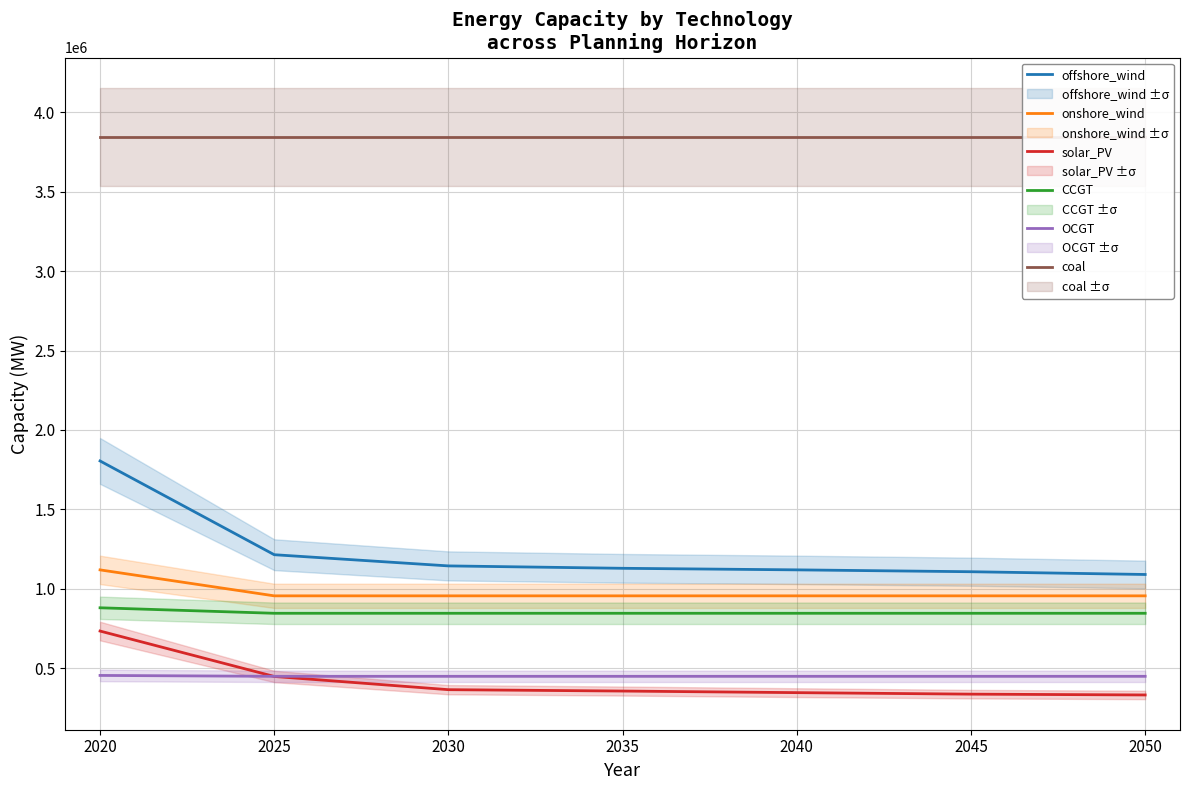

True or false: offshore_wind and CCGT cross at least once.

False